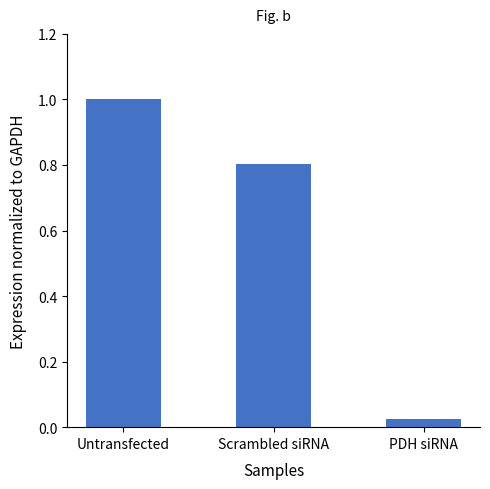

True or false: the data shows 0.2 at Scrambled siRNA.

False